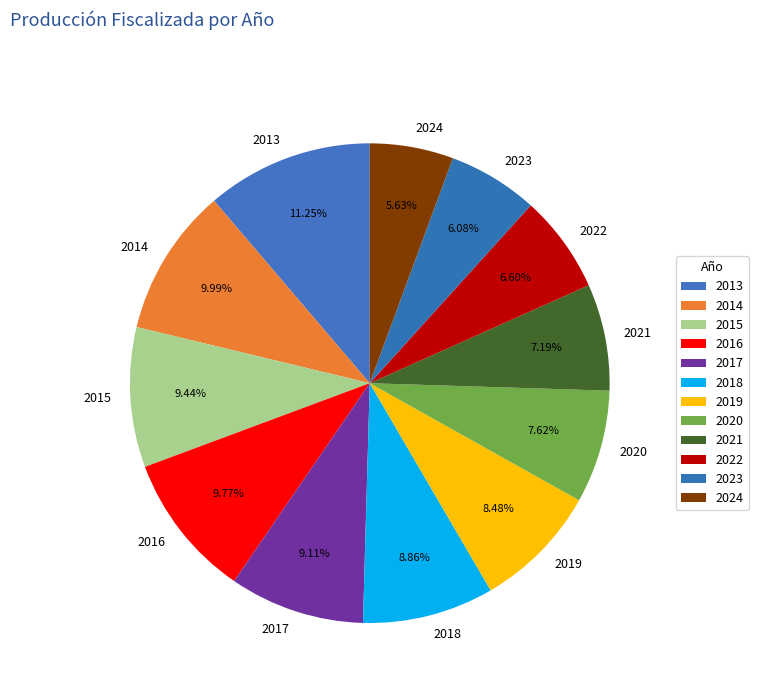

Is it true that 2023 is 6% of the pie?

True